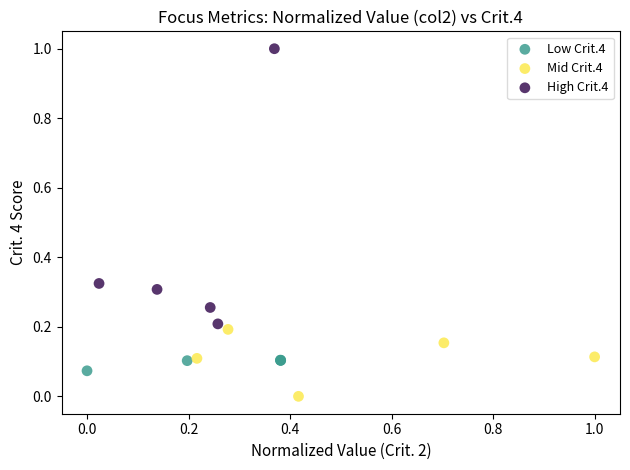

Which series reaches the minimum Y coordinate?

Mid Crit.4